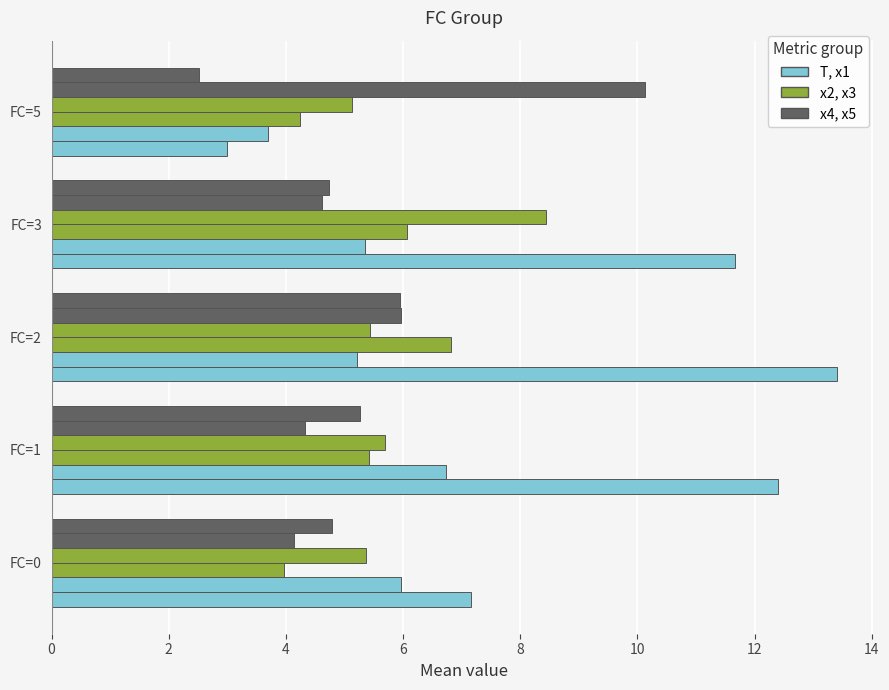

How many distinct data groups are displayed?

6